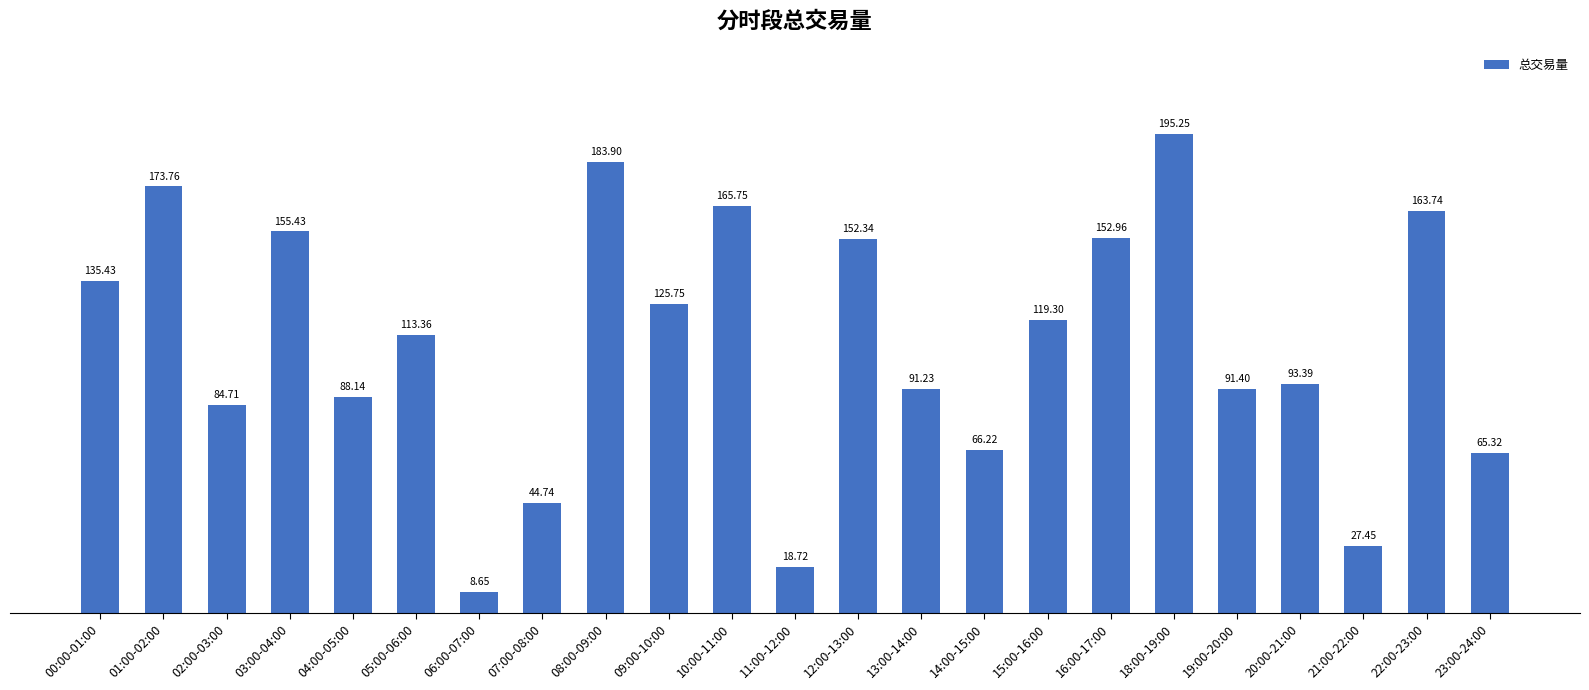

The value at 23:00-24:00 is 25.2. True or false?

False